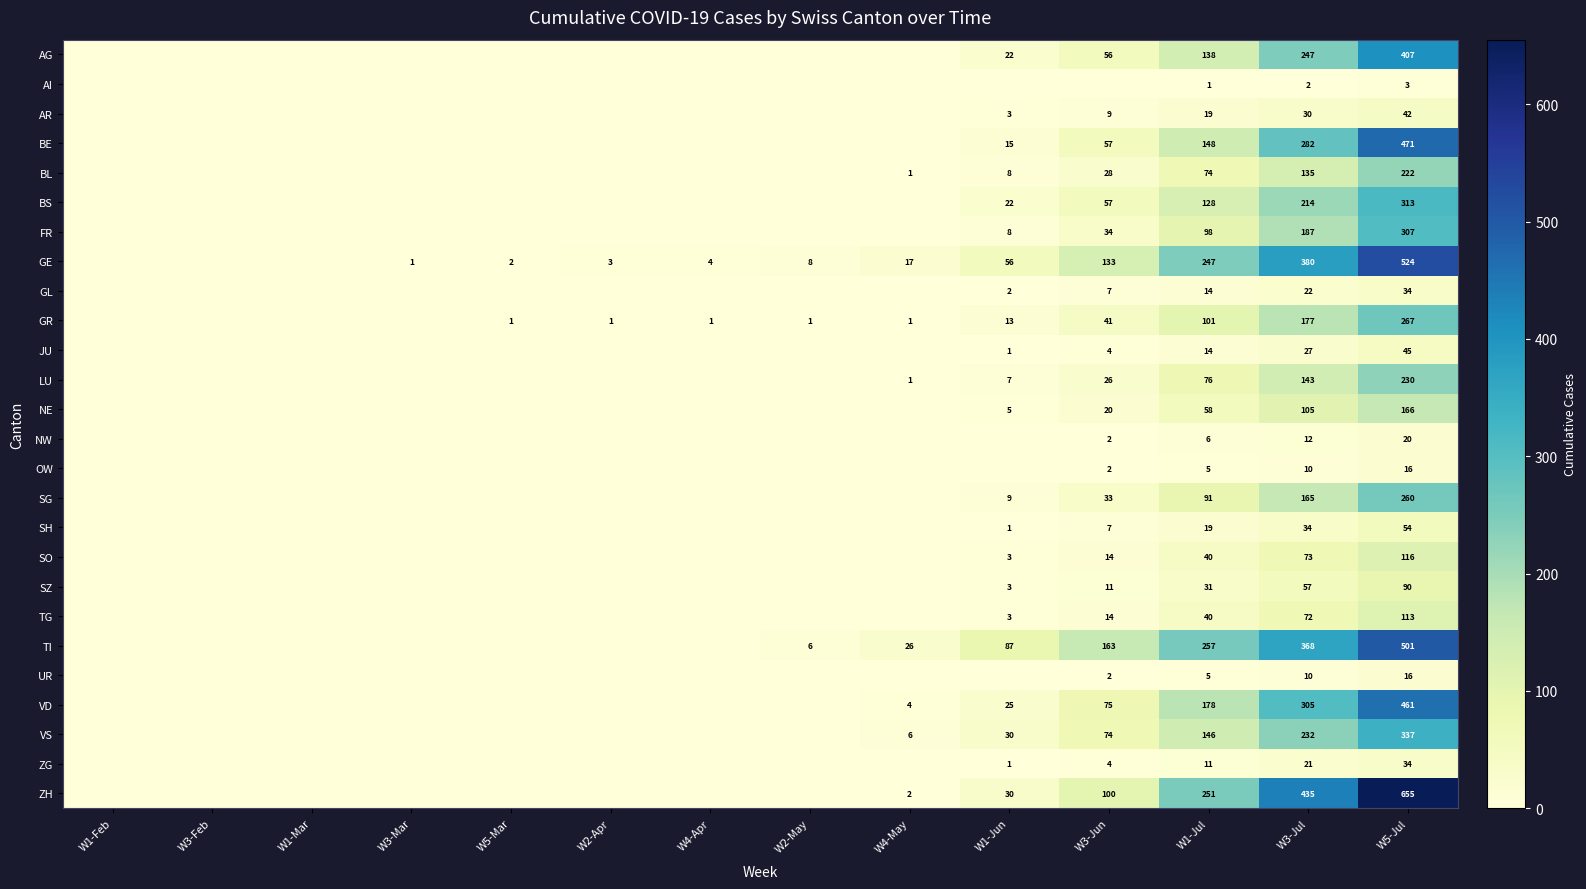

What is the total value across all series at W3-Jul?

3745